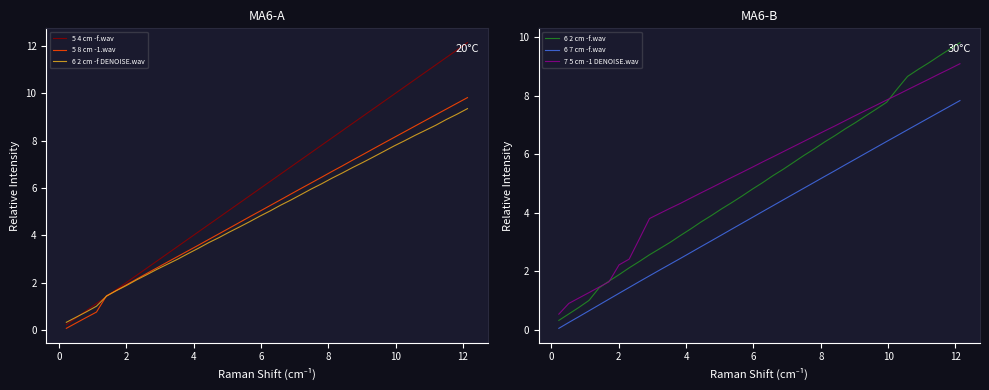

Which series has the largest range (max minus min)?

5 4 cm -f.wav